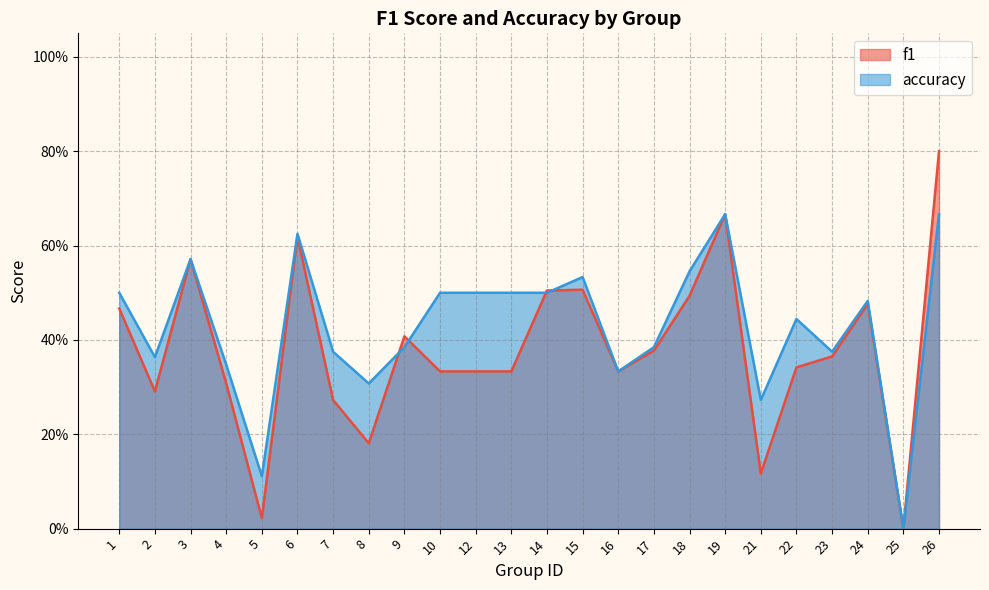

What is the difference between the maximum and minimum values in the f1 series?

0.8